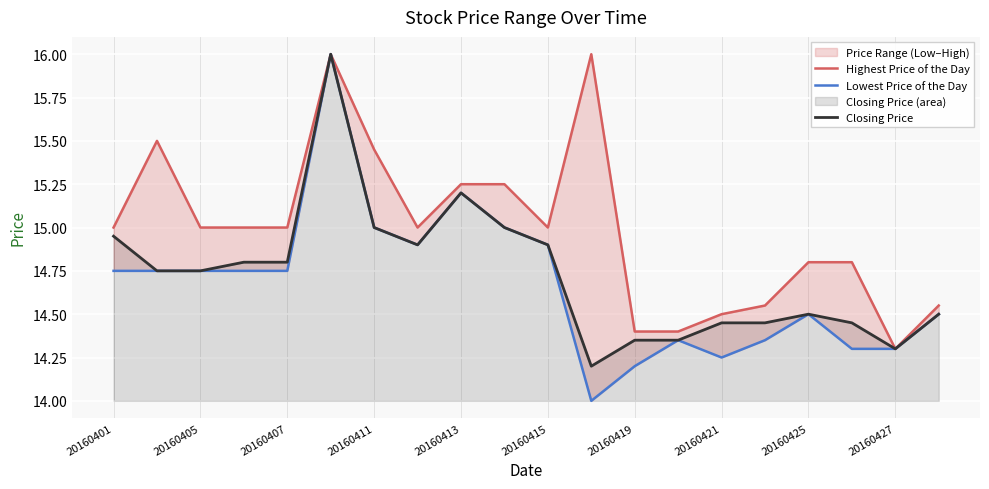

What is the highest value of the Closing Price series?

16.0